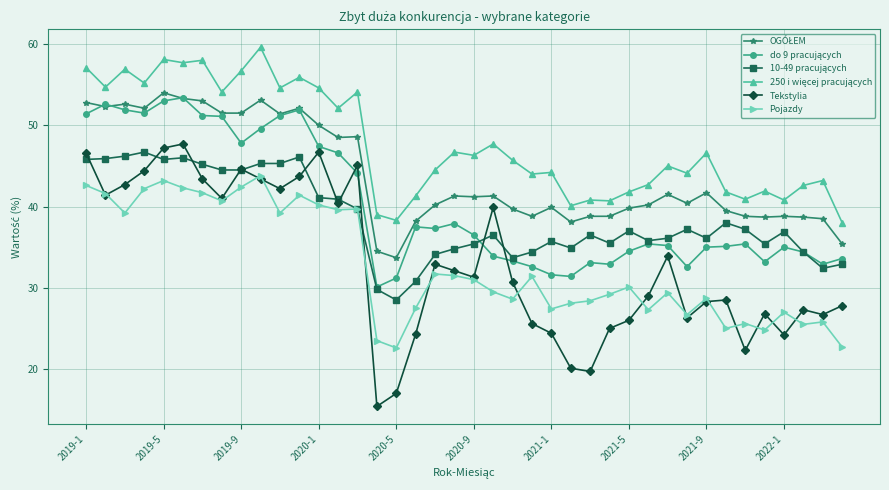

What is the smallest value displayed?

15.4